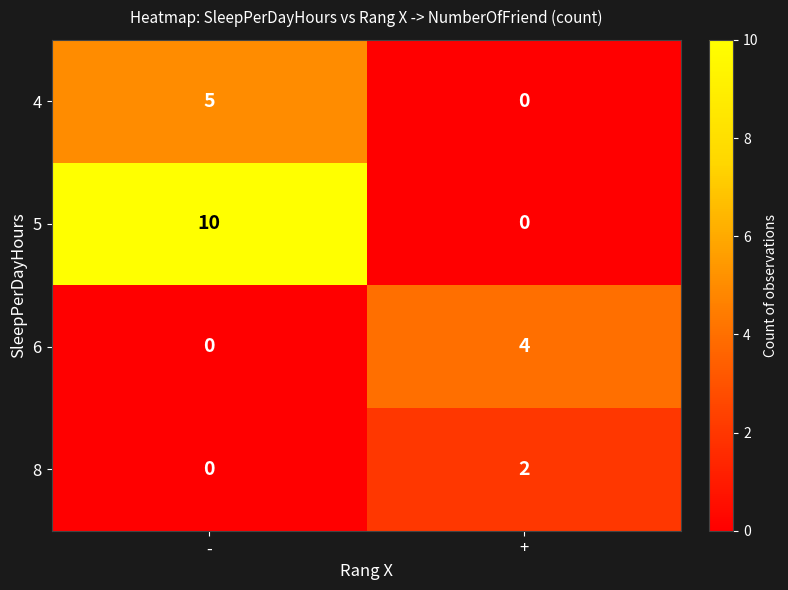

Which series has the largest total across all categories?

5